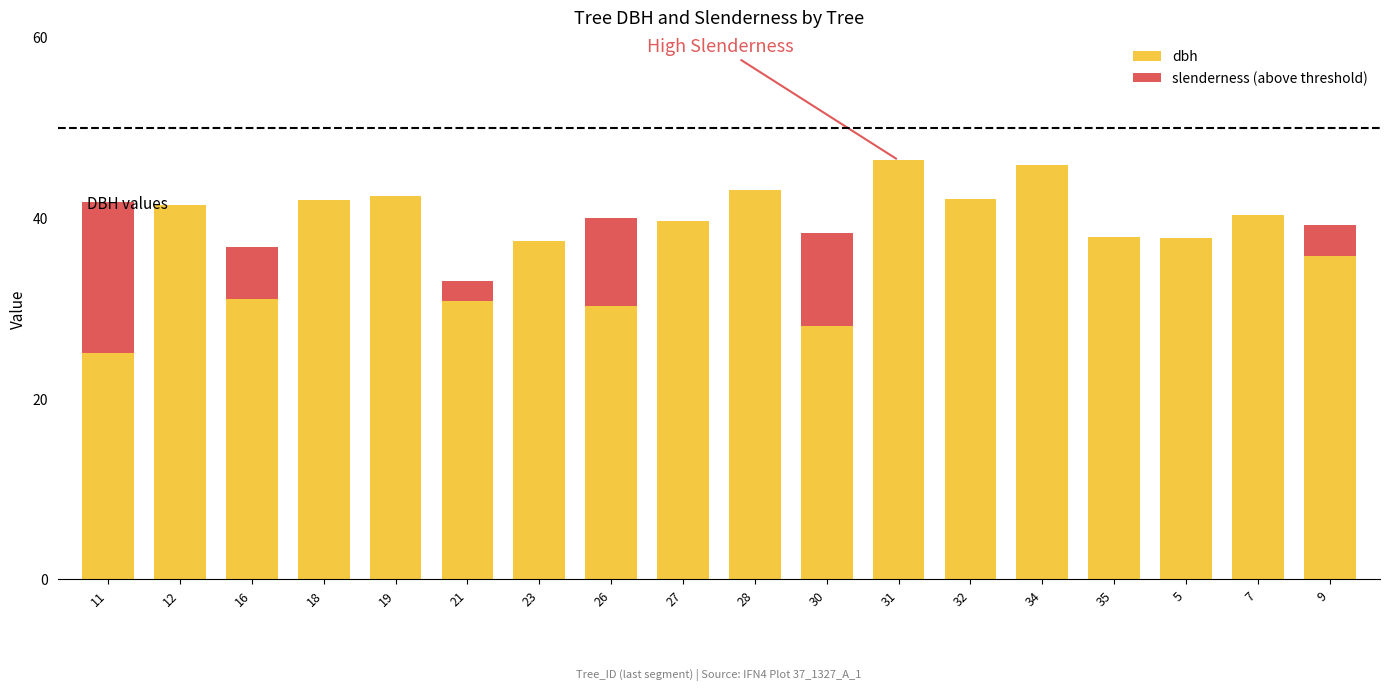

Are the bars horizontal?

No